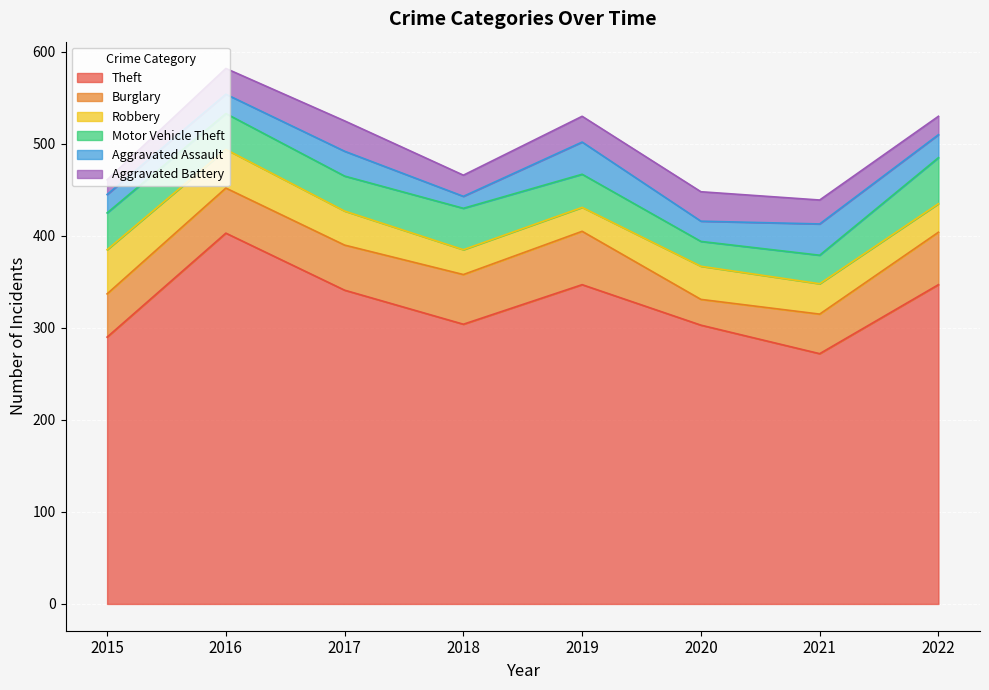

At which label does Motor Vehicle Theft first exceed 39?

2015